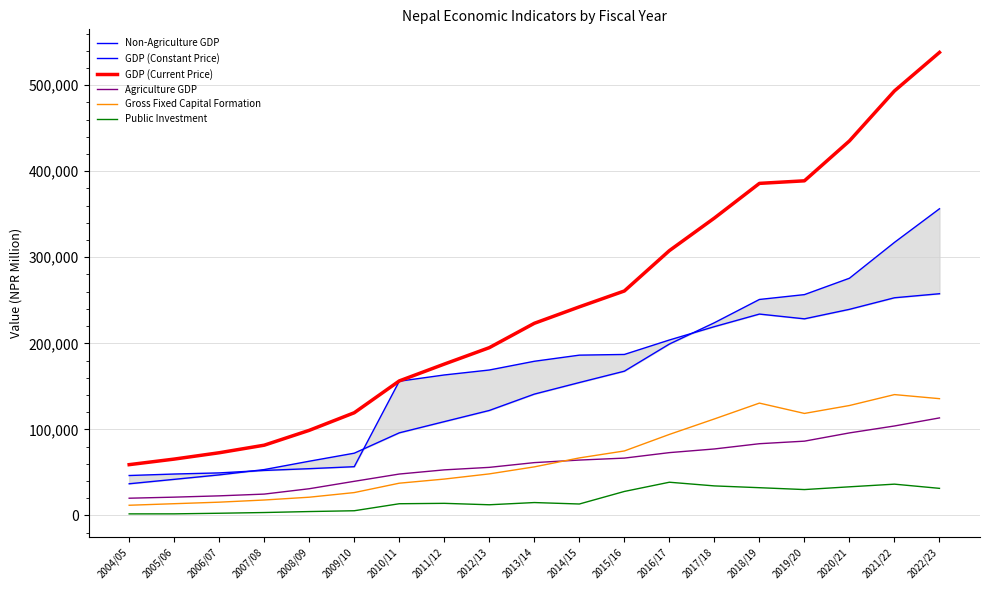

What is the total value across all series at 2004/05?

175390.7